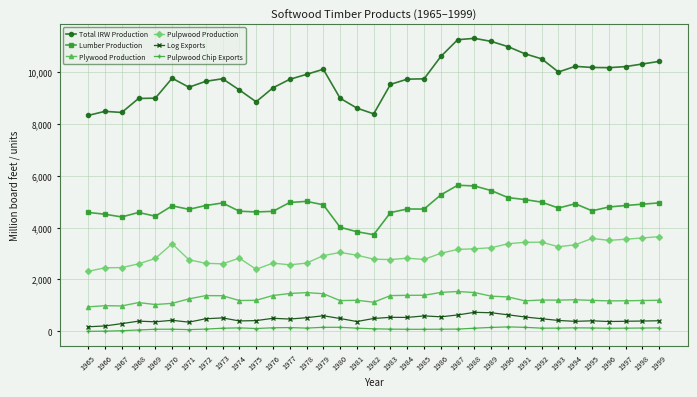

The Total IRW Production series shows 2763.3 at 1978. True or false?

False